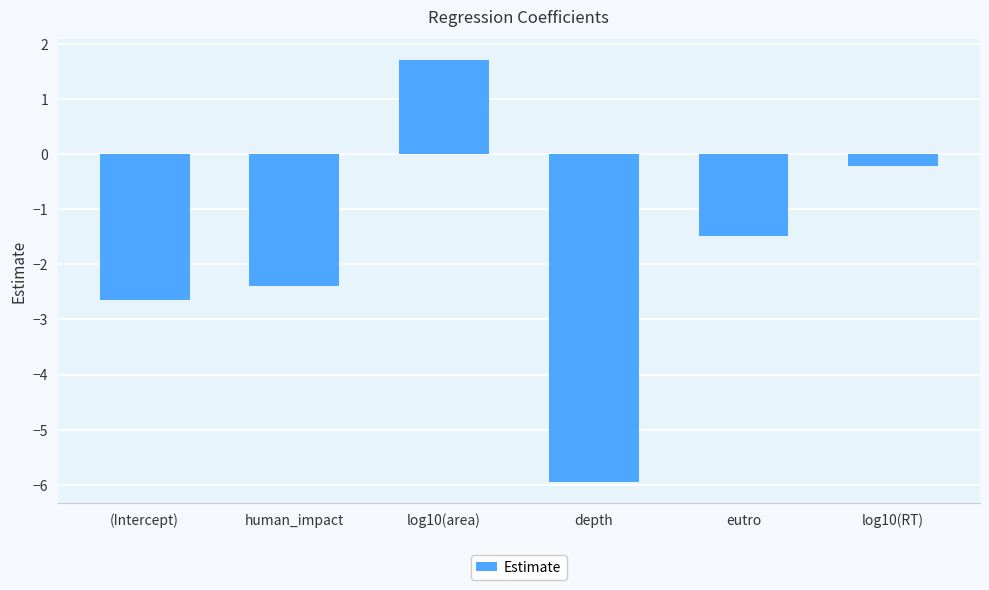

How many values are below zero?

5